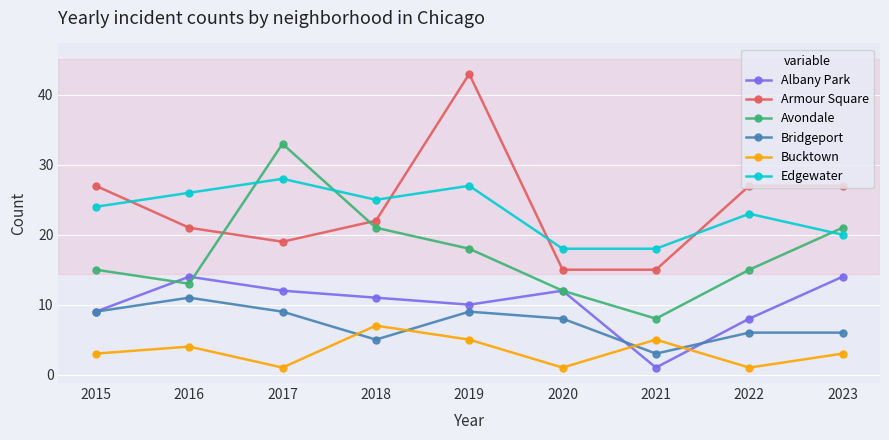

Reading right to left, extract all data points from this chart.

Albany Park: 2023=14	2022=8	2021=1	2020=12	2019=10	2018=11	2017=12	2016=14	2015=9
Armour Square: 2023=27	2022=27	2021=15	2020=15	2019=43	2018=22	2017=19	2016=21	2015=27
Avondale: 2023=21	2022=15	2021=8	2020=12	2019=18	2018=21	2017=33	2016=13	2015=15
Bridgeport: 2023=6	2022=6	2021=3	2020=8	2019=9	2018=5	2017=9	2016=11	2015=9
Bucktown: 2023=3	2022=1	2021=5	2020=1	2019=5	2018=7	2017=1	2016=4	2015=3
Edgewater: 2023=20	2022=23	2021=18	2020=18	2019=27	2018=25	2017=28	2016=26	2015=24